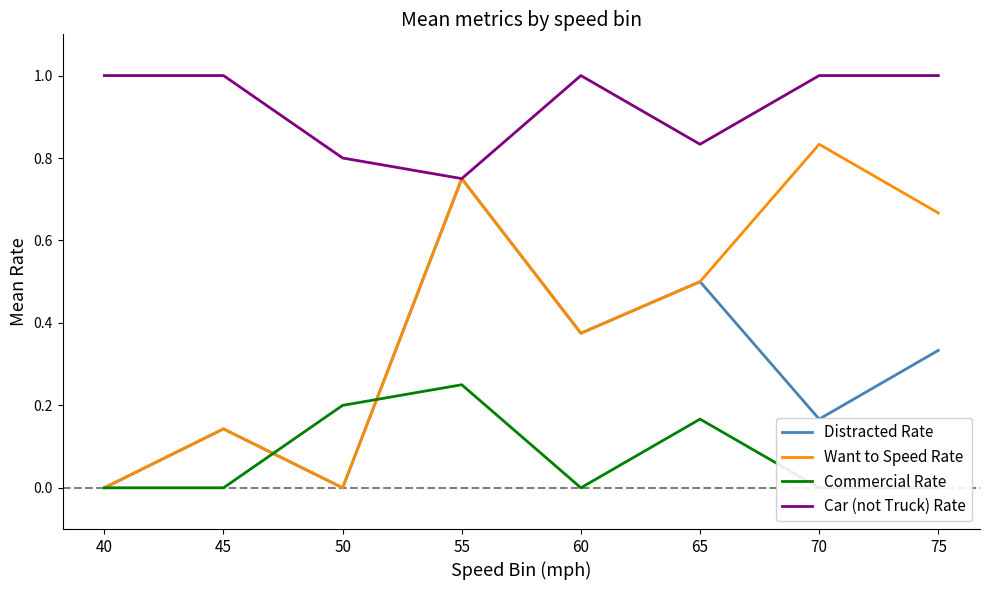

What value does the Car (not Truck) Rate series have at 75?

1.0